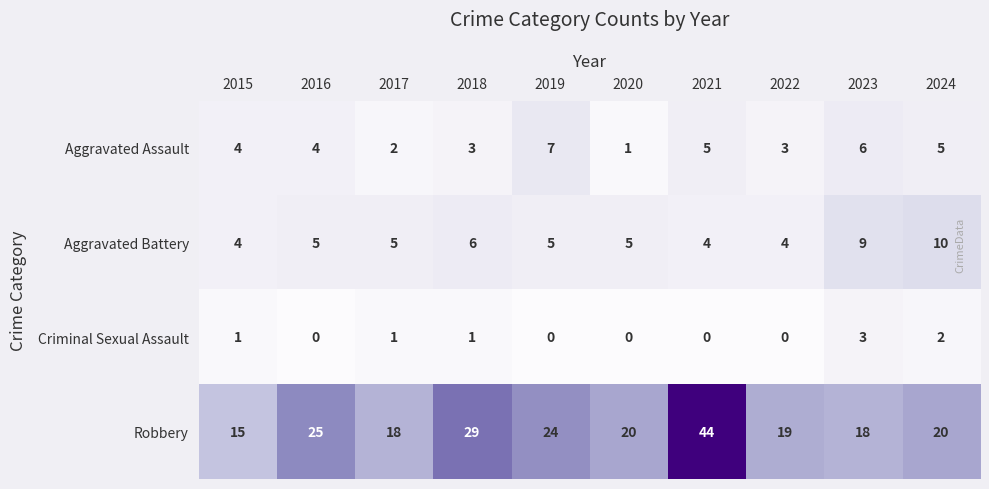

List the series in order of their peak value, highest first.

Robbery, Aggravated Battery, Aggravated Assault, Criminal Sexual Assault